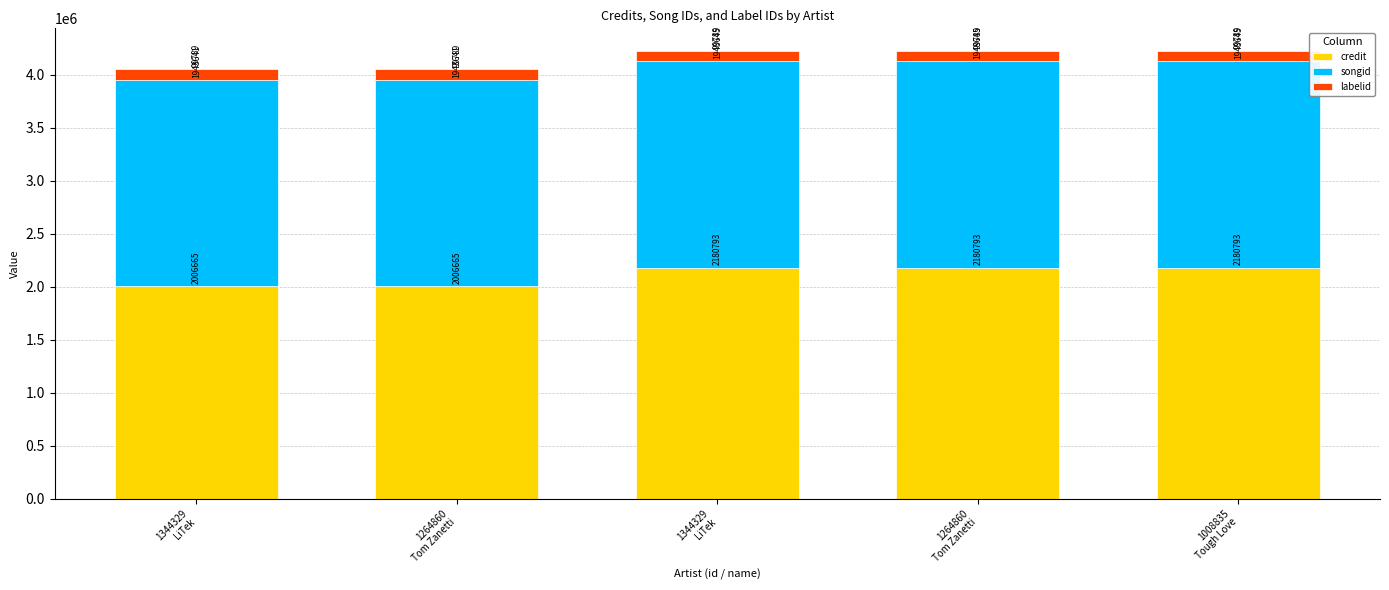

What are all the series names shown in the legend?

credit, songid, labelid